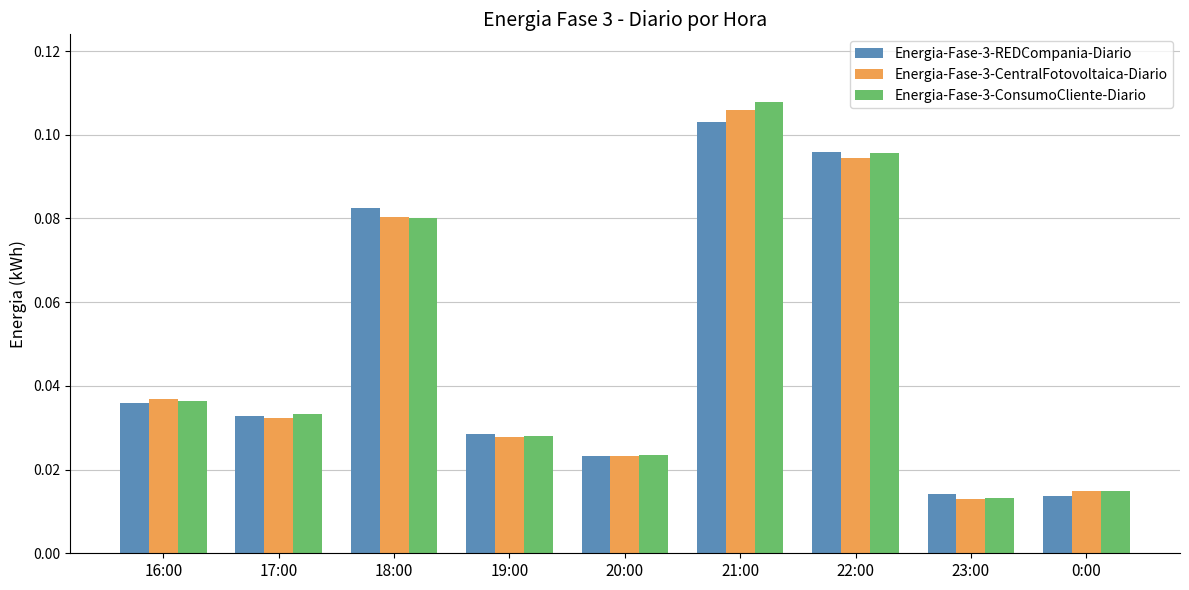

At which category is the sum across all series the highest?

21:00